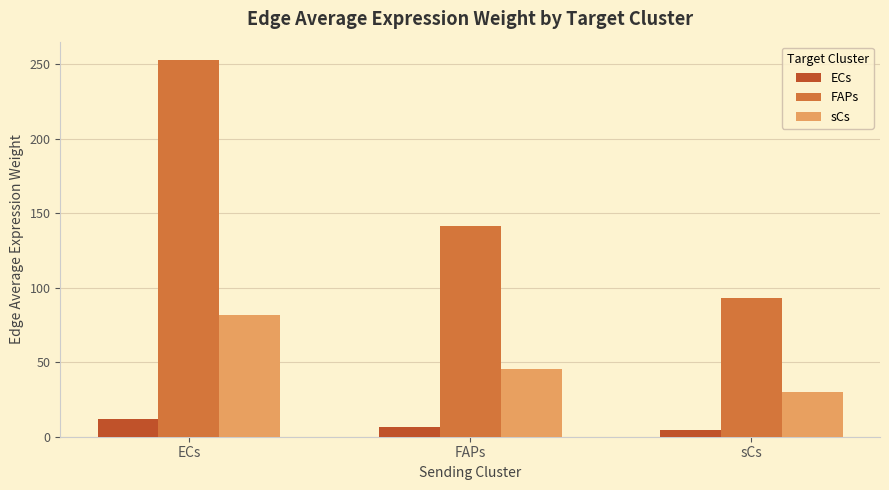

True or false: FAPs has a value of 329.9 at ECs.

False